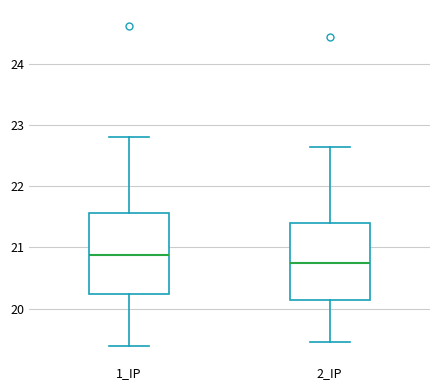

Which box has the highest median line?

1_IP